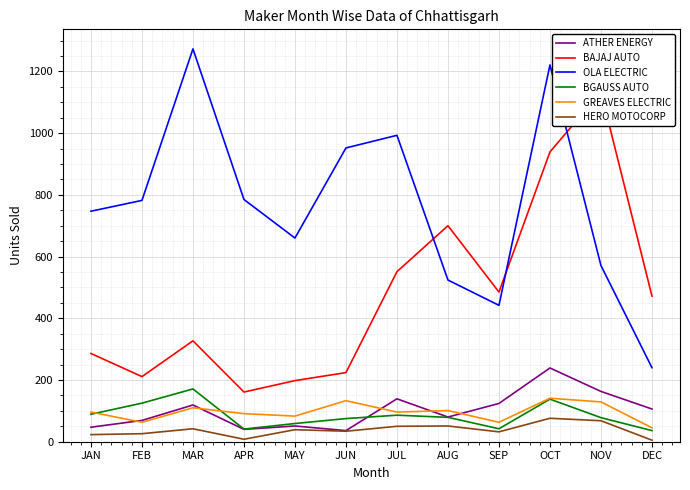

How many lines are shown in the chart?

6